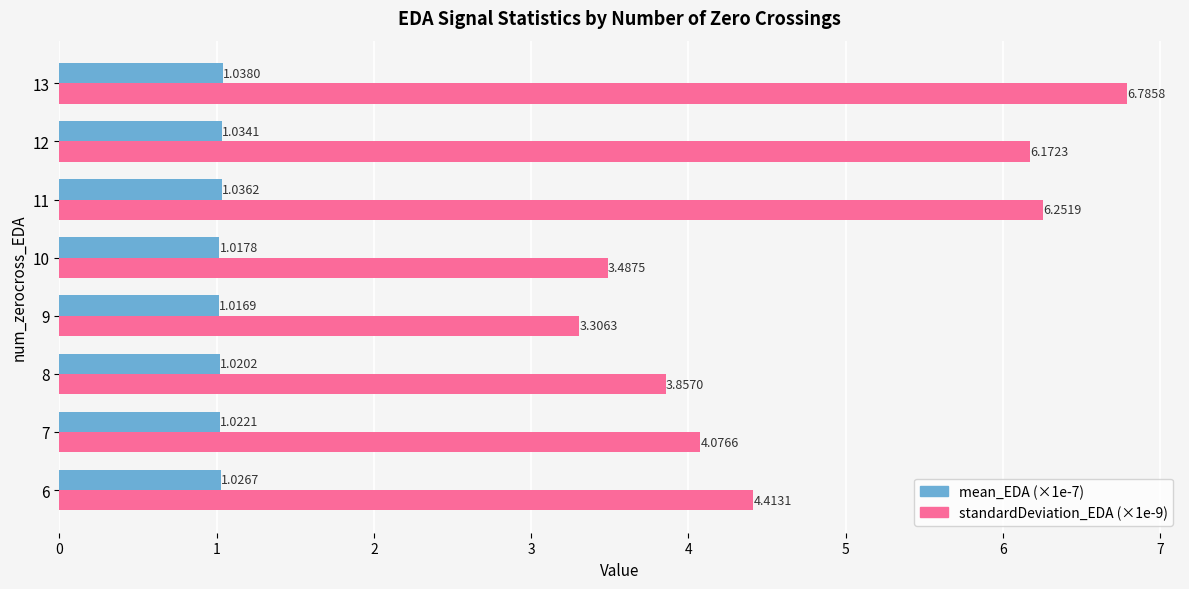

What is the maximum value for standardDeviation_EDA (×1e-9)?

6.8